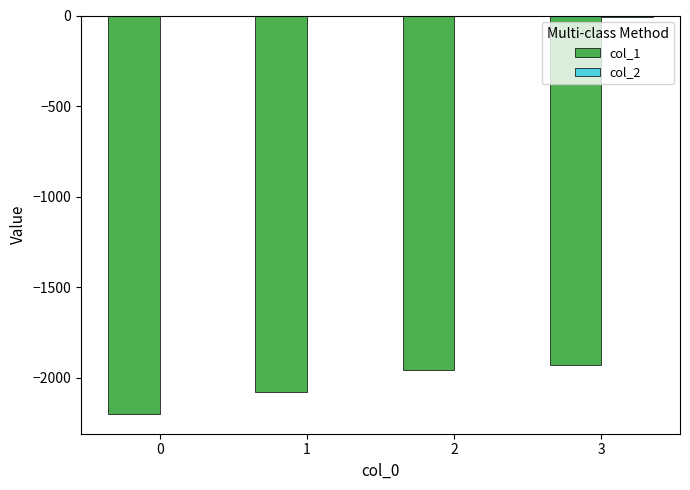

The value of col_1 at 2 is -582. True or false?

False